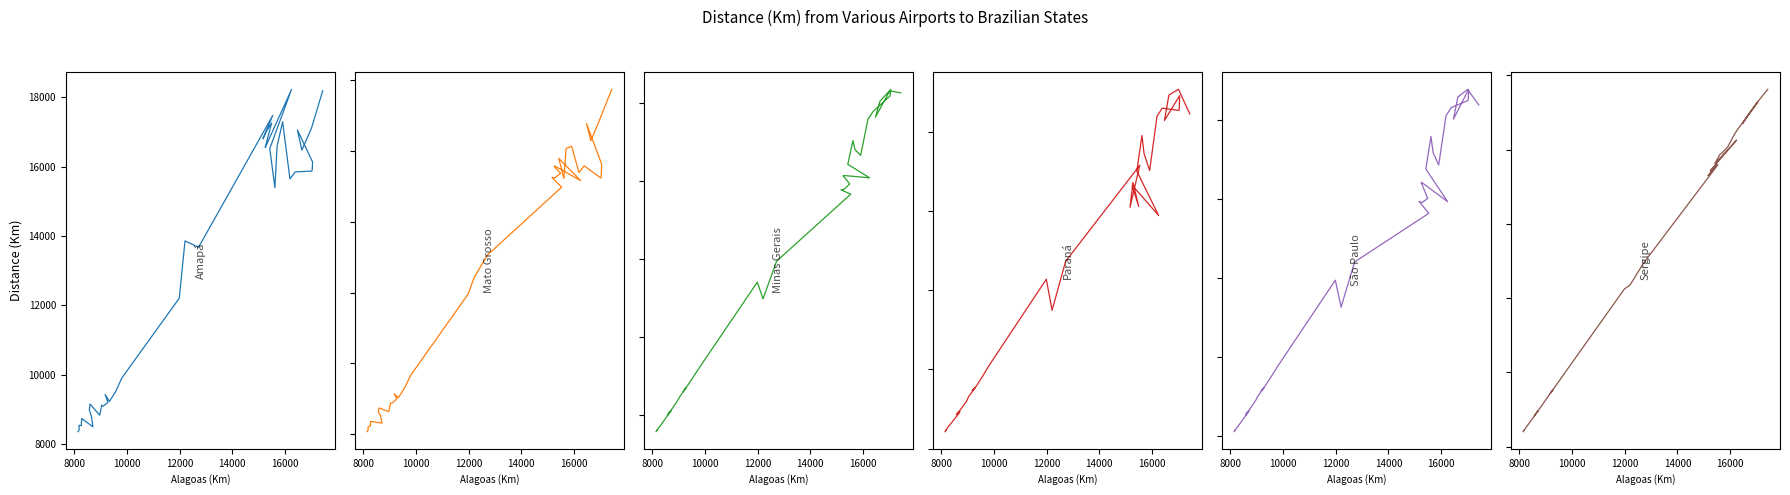

How many lines are shown in the chart?

6